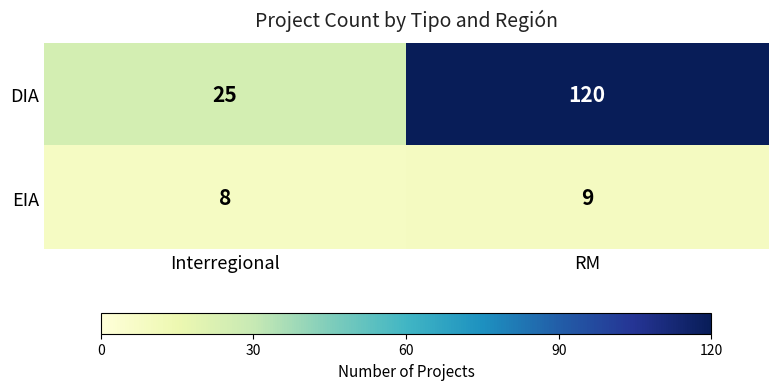

At which label does EIA reach its minimum?

Interregional